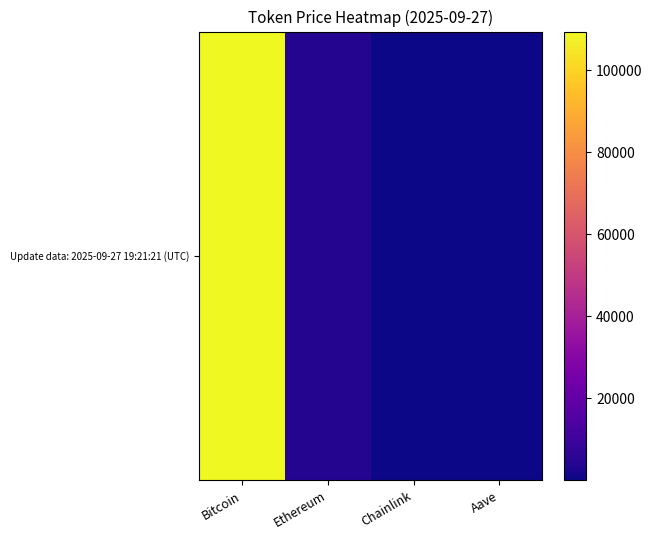

How many data points are above 3994?

2